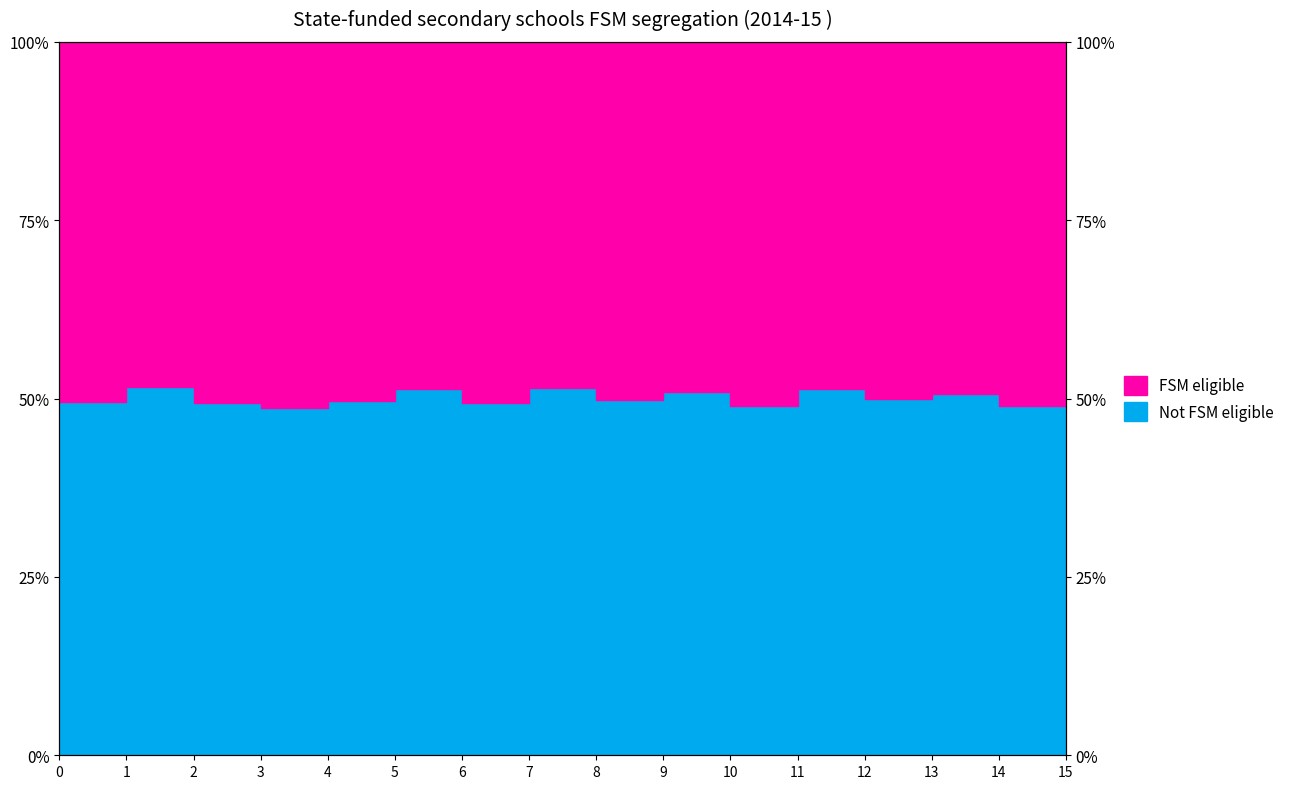

List the labels in order of value, largest first.

1, 7, 5, 11, 15, 9, 13, 12, 8, 4, 0, 2, 6, 10, 14, 3